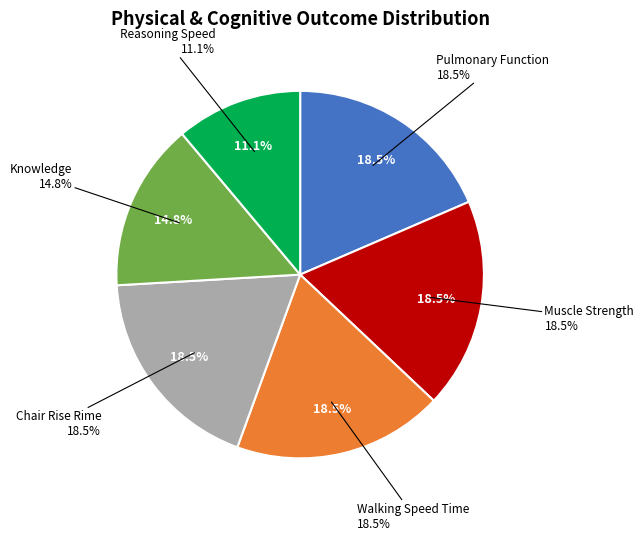

Between Reasoning Speed and Pulmonary Function, which is larger?

Pulmonary Function